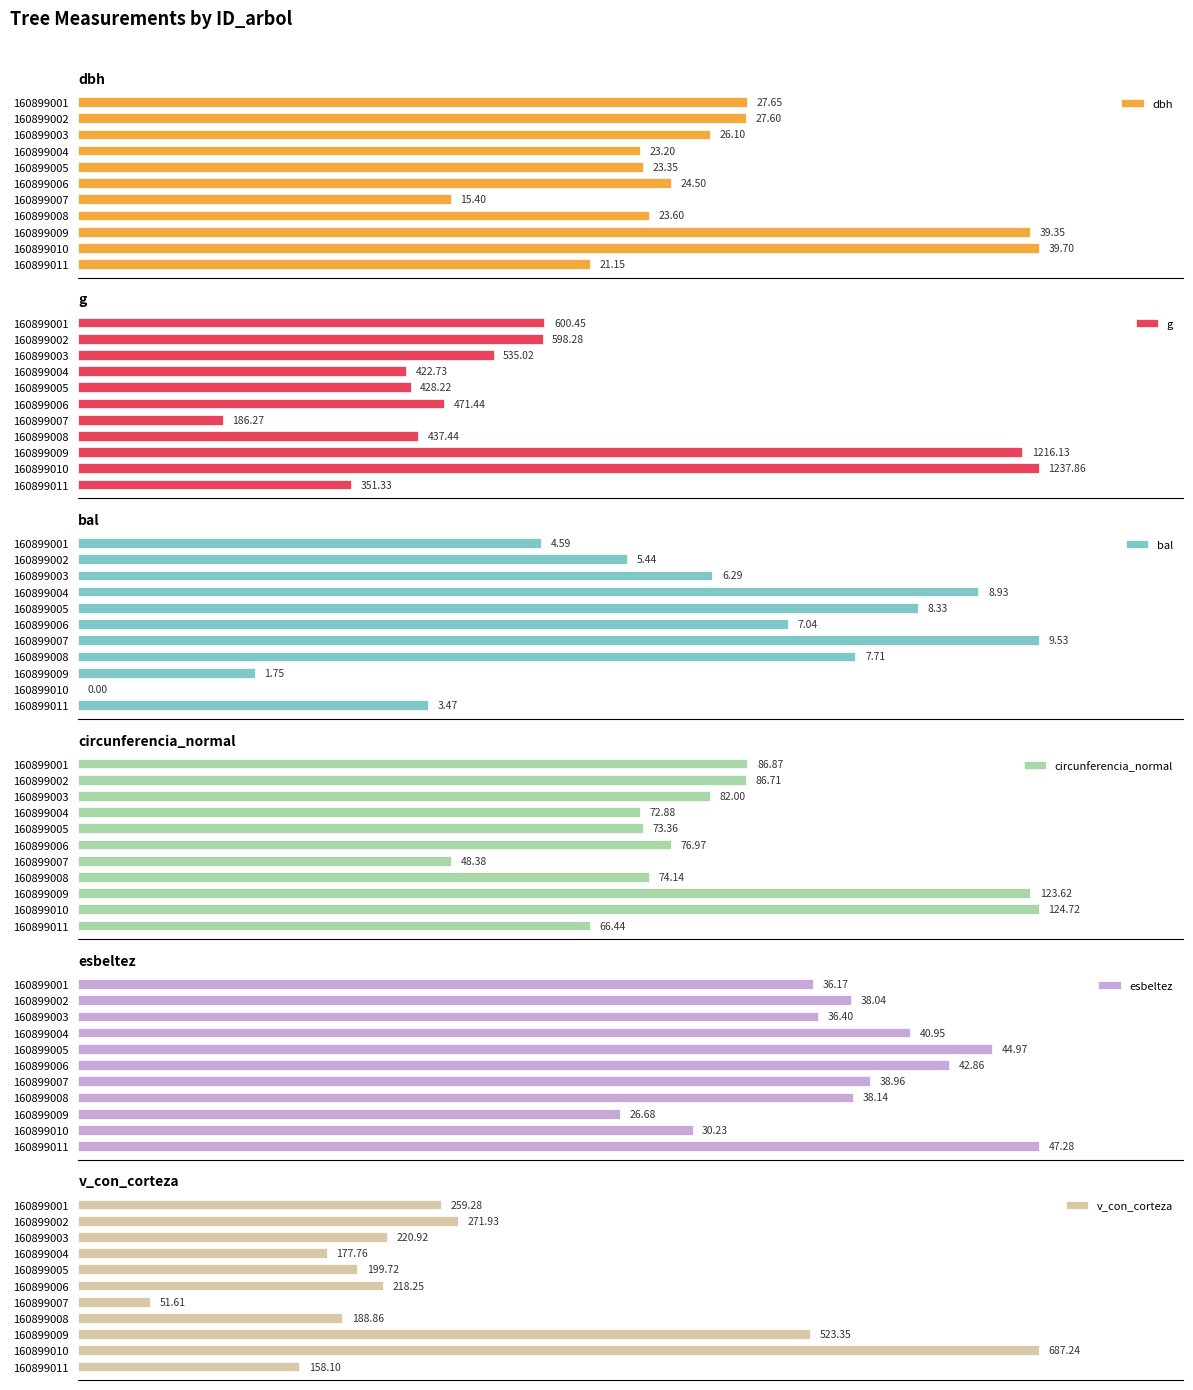

How many series are shown in this chart?

6